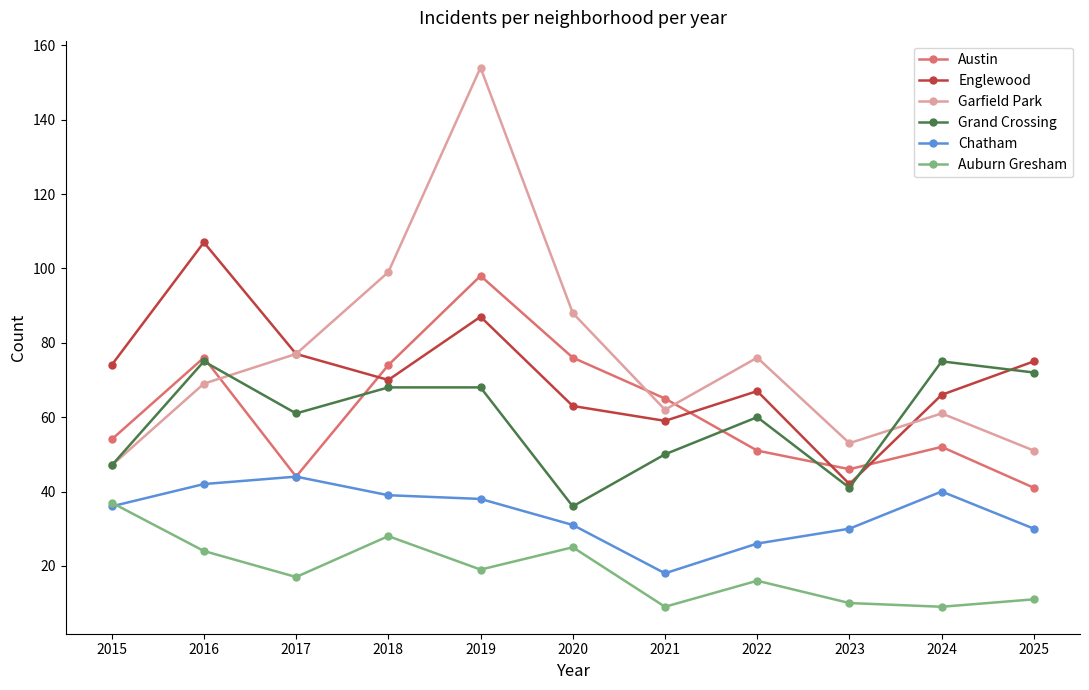

In Auburn Gresham, how many points are lower than both neighbors (excluding endpoints)?

4